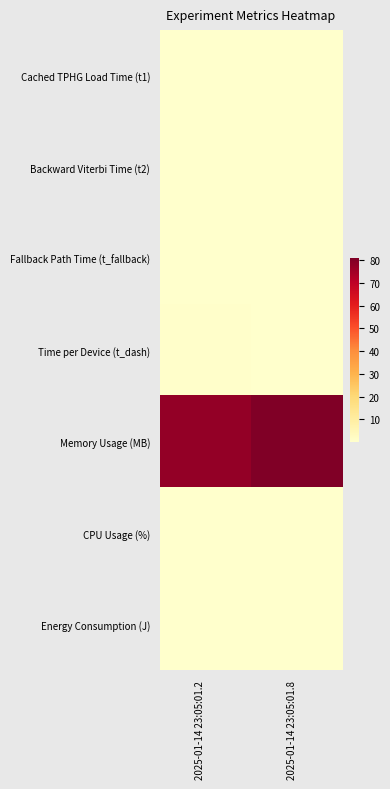

Reading right to left, transcribe all the data shown in this chart.

Cached TPHG Load Time (t1): 2025-01-14 23:05:01.8=0.0	2025-01-14 23:05:01.2=0.0
Backward Viterbi Time (t2): 2025-01-14 23:05:01.8=0.0	2025-01-14 23:05:01.2=0.0
Fallback Path Time (t_fallback): 2025-01-14 23:05:01.8=0.0	2025-01-14 23:05:01.2=0.0
Time per Device (t_dash): 2025-01-14 23:05:01.8=0.2	2025-01-14 23:05:01.2=0.5
Memory Usage (MB): 2025-01-14 23:05:01.8=80.8	2025-01-14 23:05:01.2=77.4
CPU Usage (%): 2025-01-14 23:05:01.8=0.1	2025-01-14 23:05:01.2=0.1
Energy Consumption (J): 2025-01-14 23:05:01.8=0.0	2025-01-14 23:05:01.2=0.0